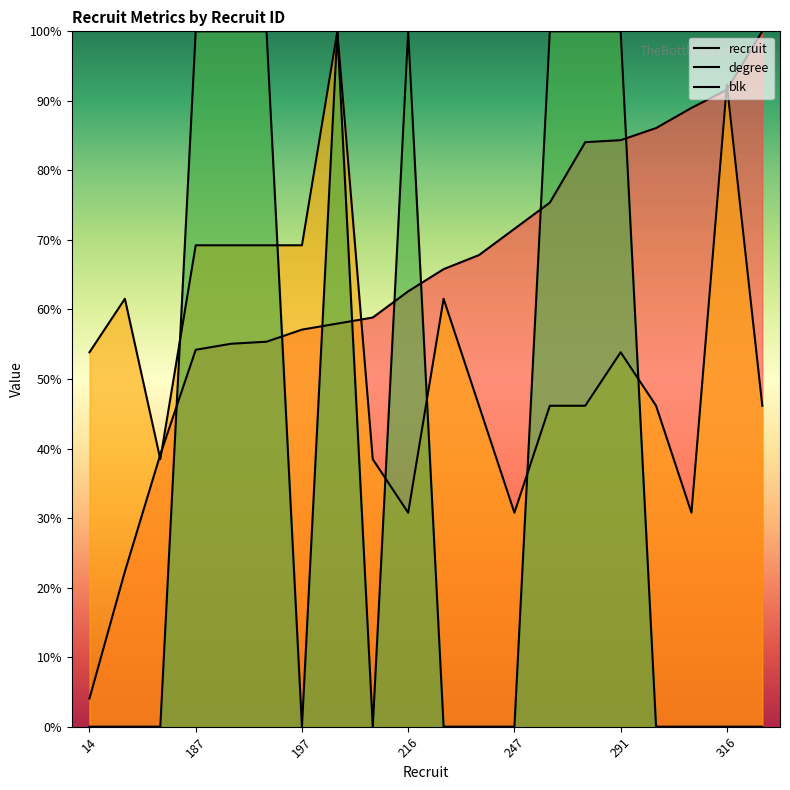

Which series has the largest total across all categories?

recruit